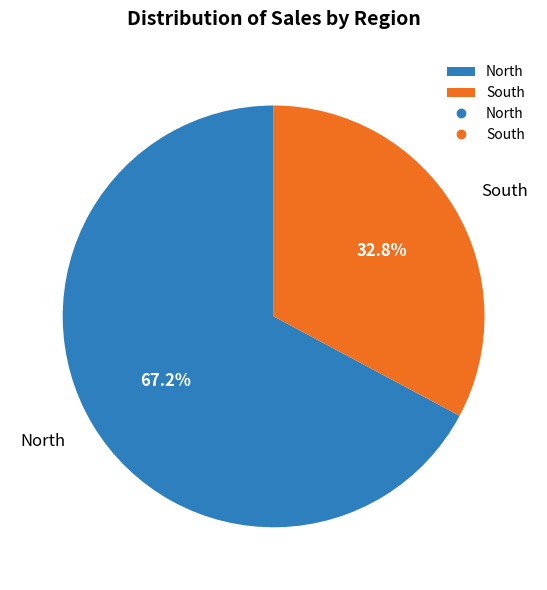

To the nearest percent, what is the difference between the largest and smallest slice percentages?

34%